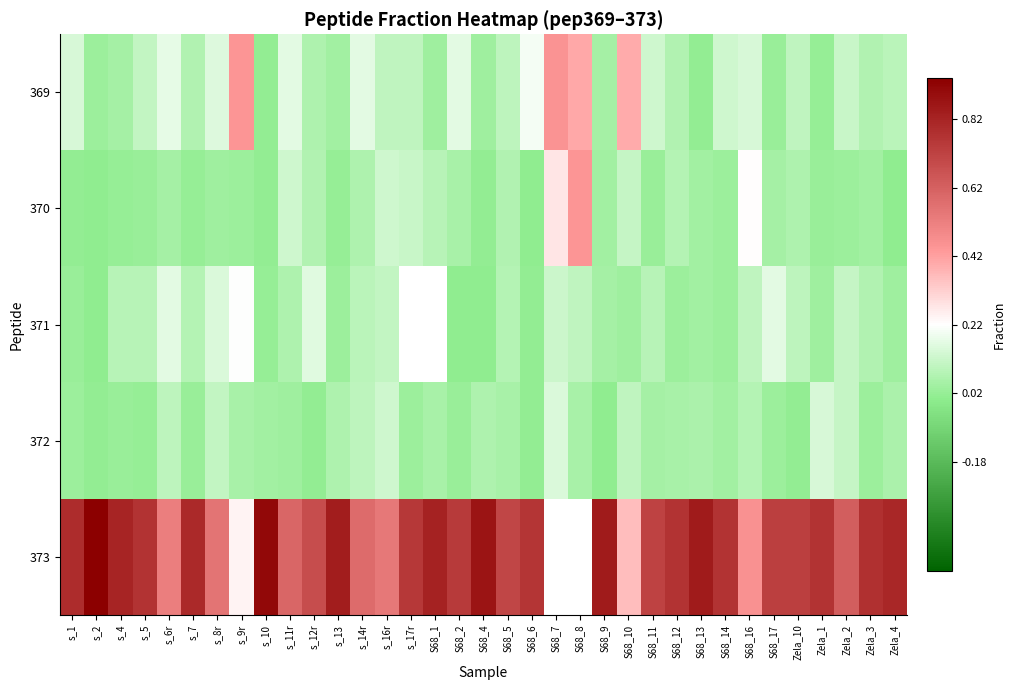

What is the total value across all series at s_7?

-0.1